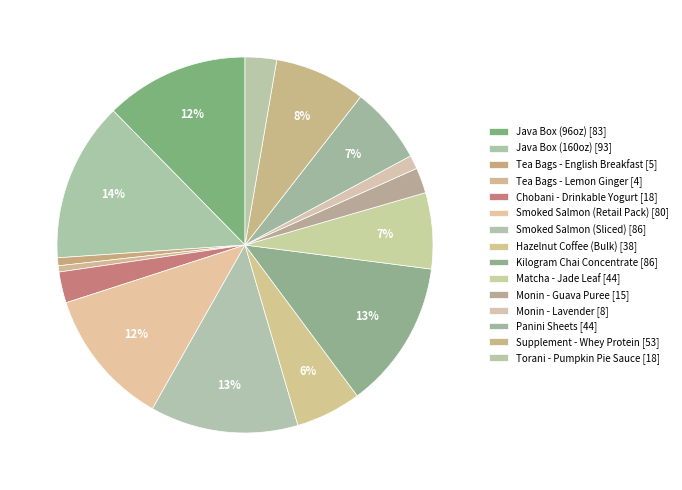

What percentage is the Matcha - Jade Leaf slice, to the nearest percent?

7%